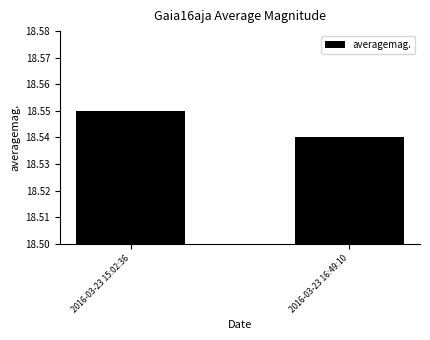

What is the label of the 2nd bar from the left?

2016-03-23 16:49:10